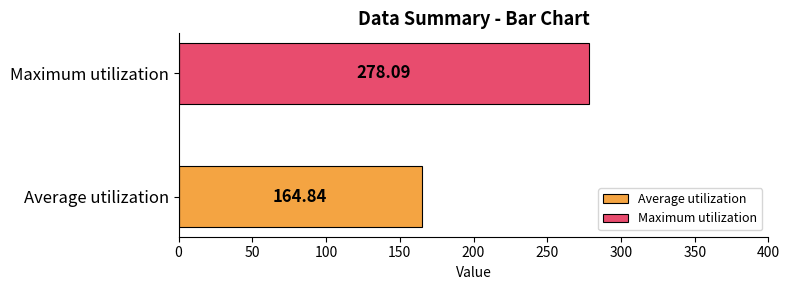

Which series has the widest spread of values?

Average utilization